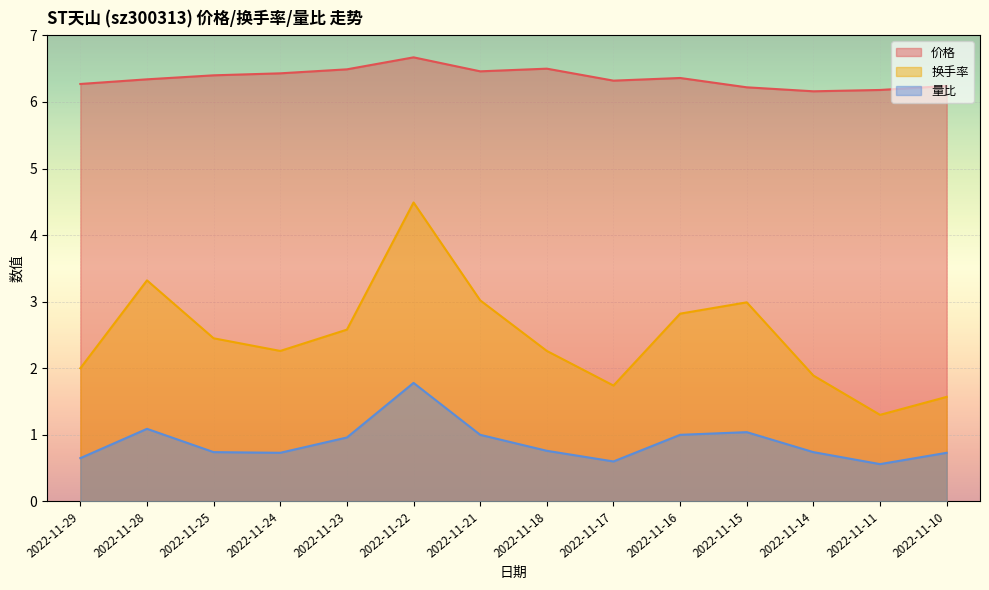

Is the value of 换手率 at 2022-11-11 greater than the value of 量比 at 2022-11-29?

Yes